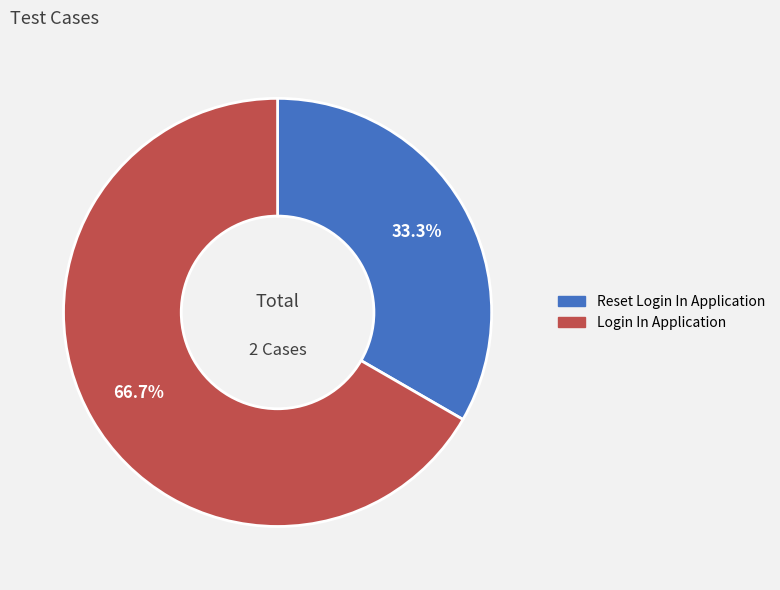

Between Login In Application and Reset Login In Application, which is larger?

Login In Application